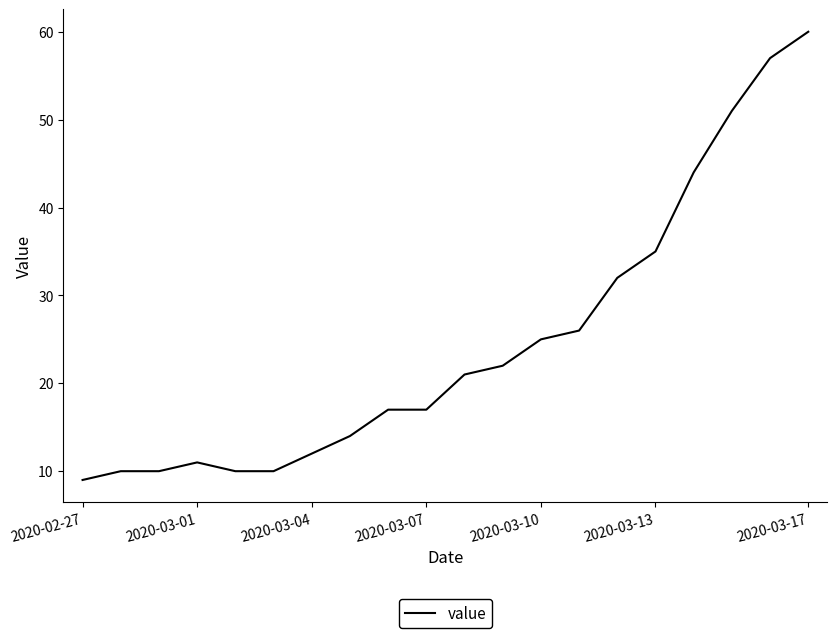

What is the greatest value displayed?

60